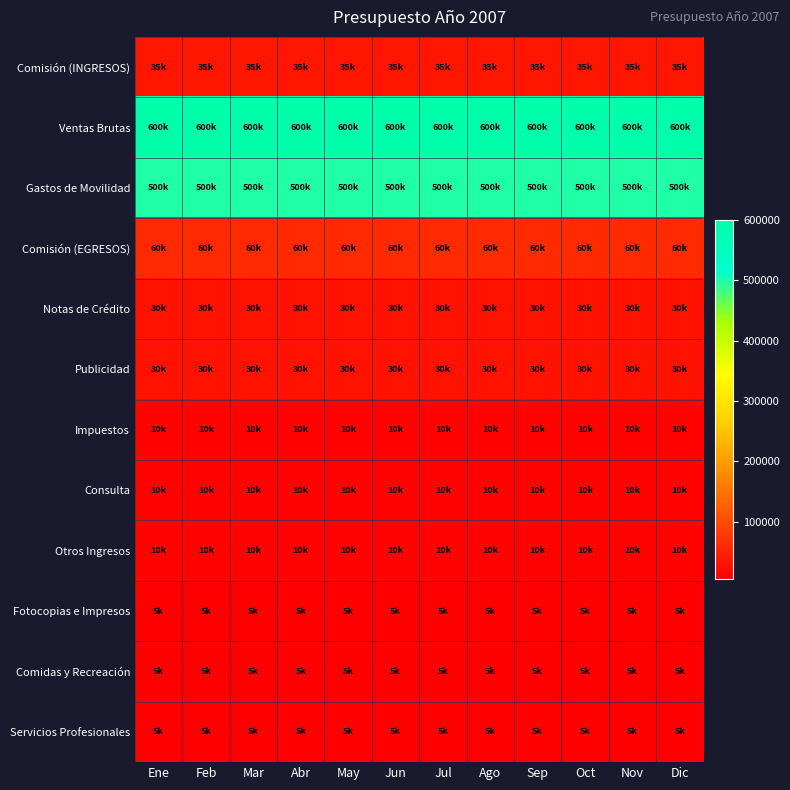

What is the minimum value shown in the chart?

5000